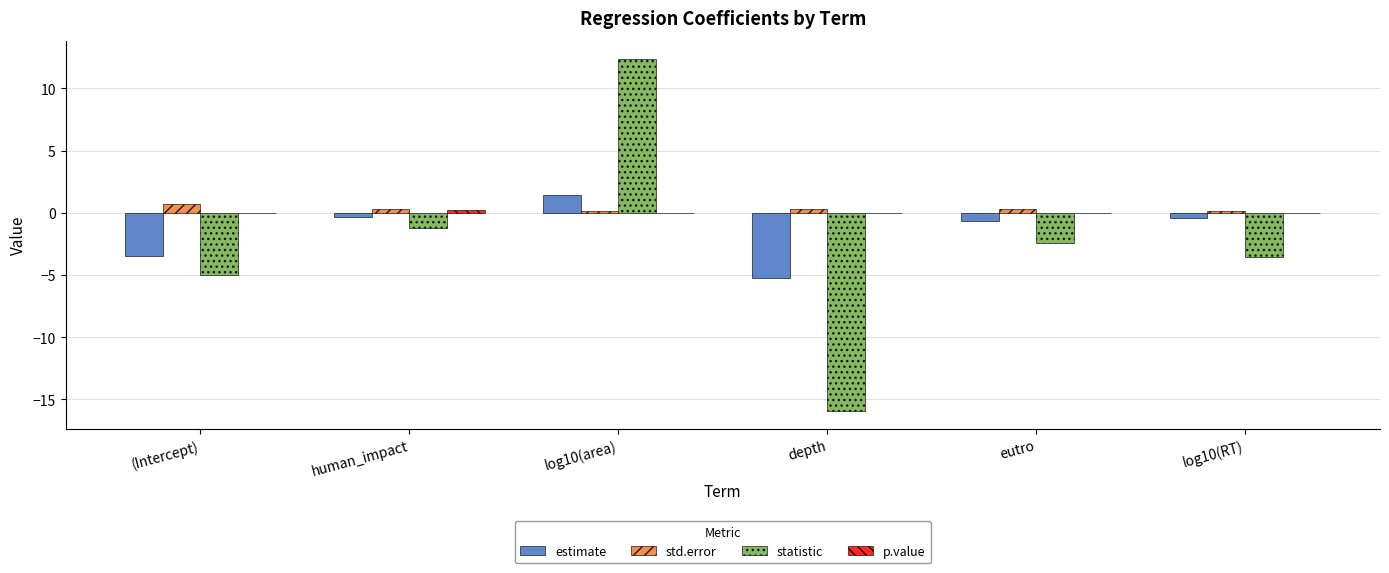

At which category does the chart reach its peak across all series?

log10(area)